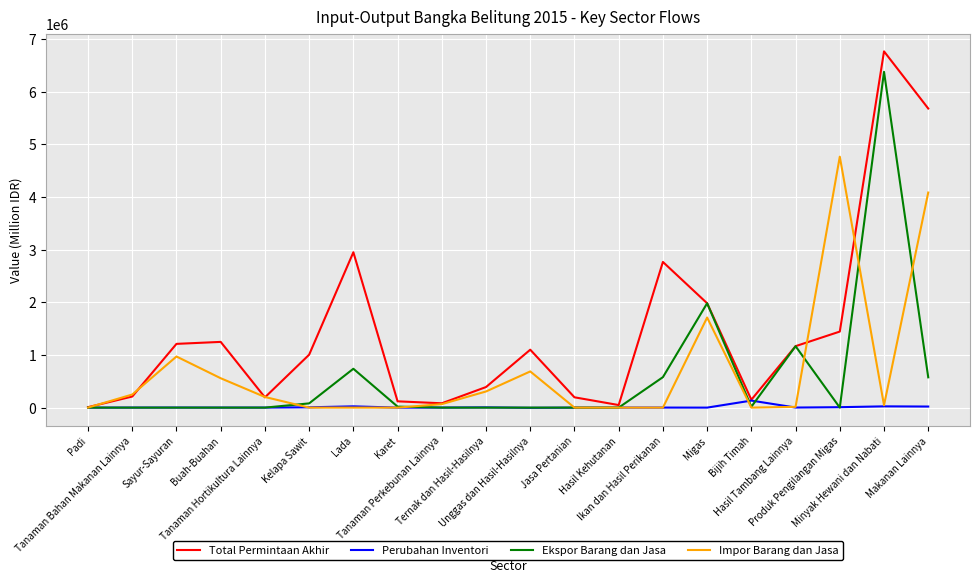

List the series in order of their peak value, highest first.

Total Permintaan Akhir, Ekspor Barang dan Jasa, Impor Barang dan Jasa, Perubahan Inventori